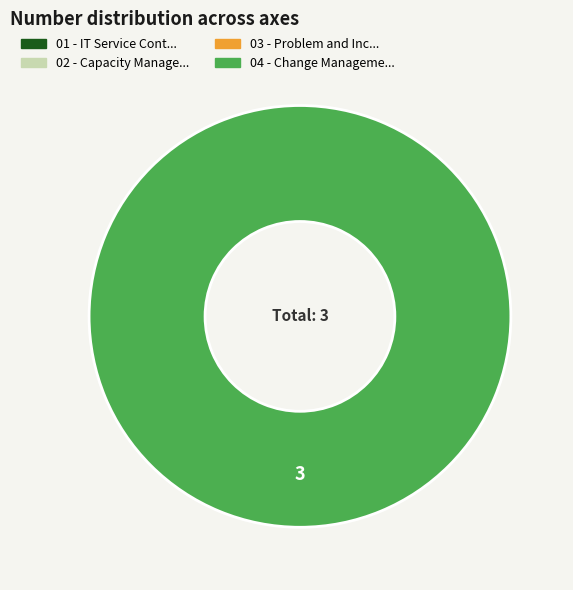

Count the number of slices in the pie.

1